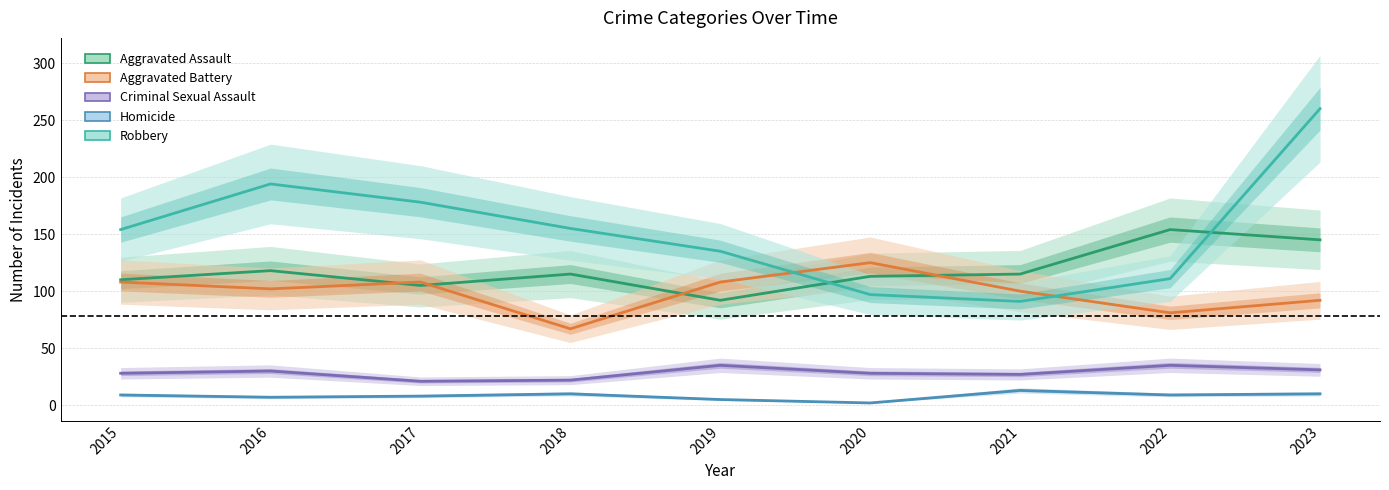

Is the value of Homicide at 2022 greater than the value of Aggravated Assault at 2020?

No